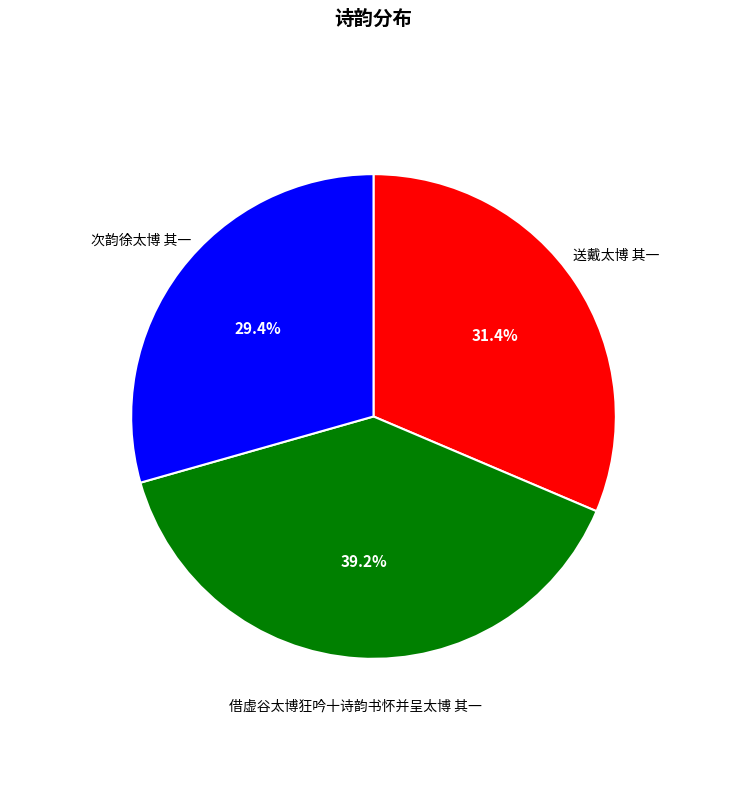

How many segments does this pie chart have?

3